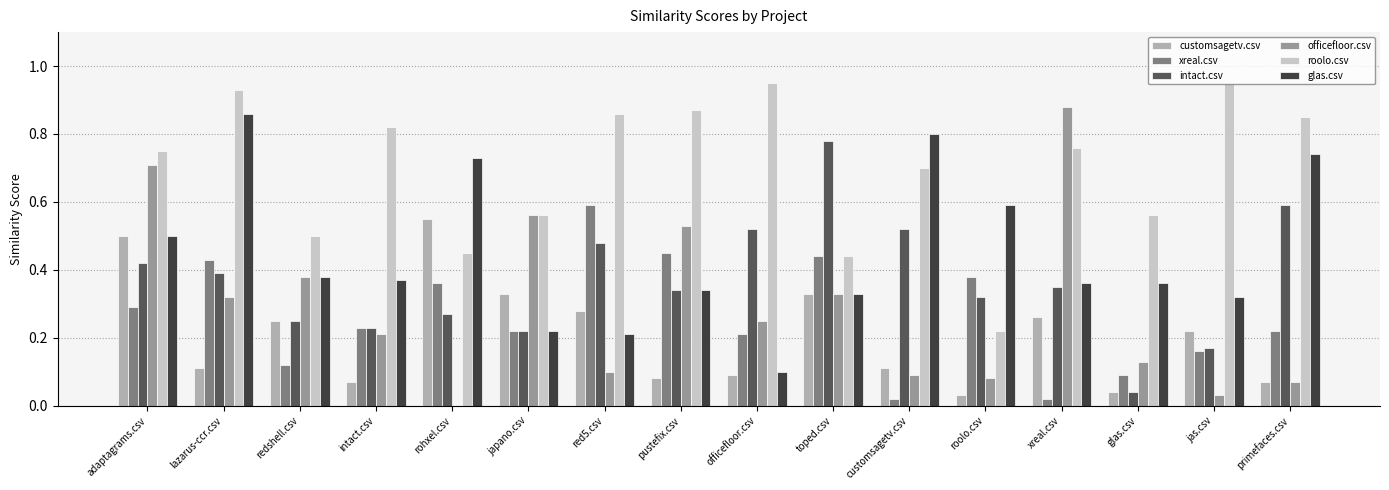

What is the total value across all series at red5.csv?

2.5